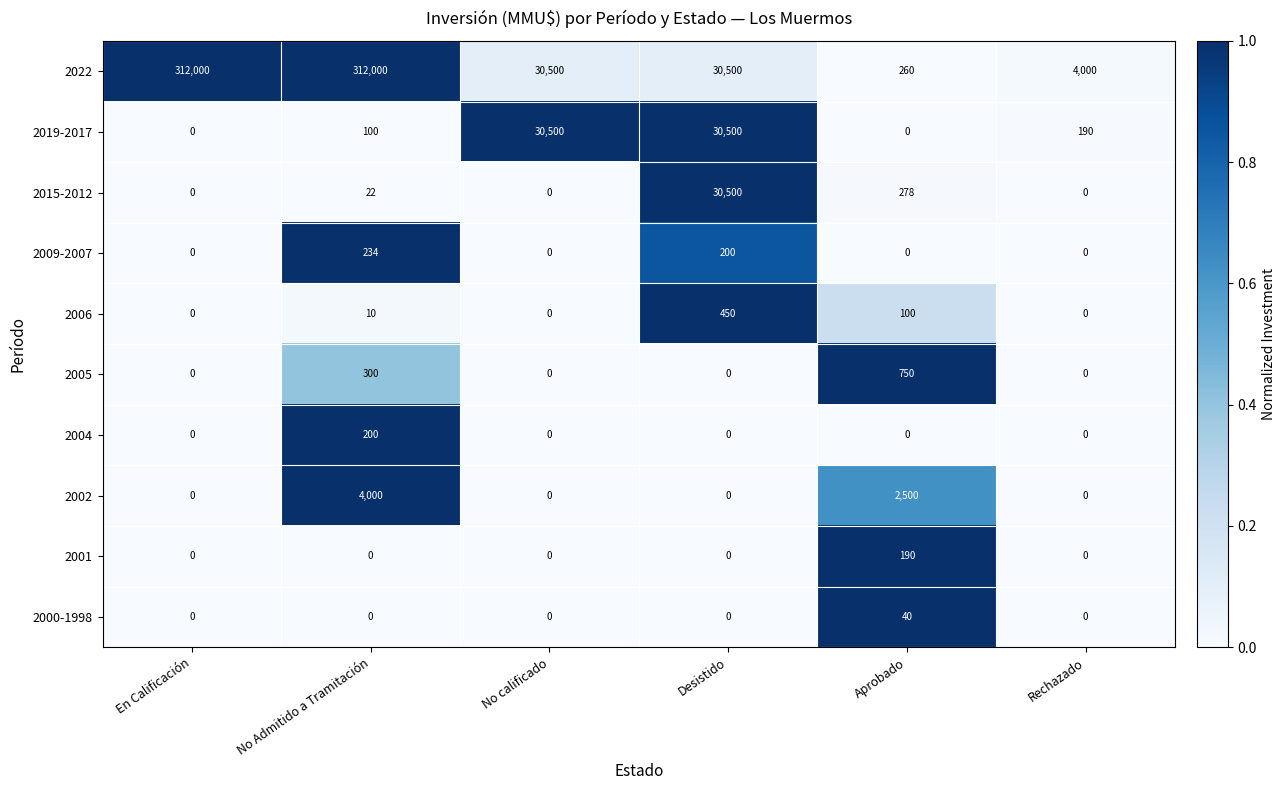

What is the maximum value for 2022?

312000